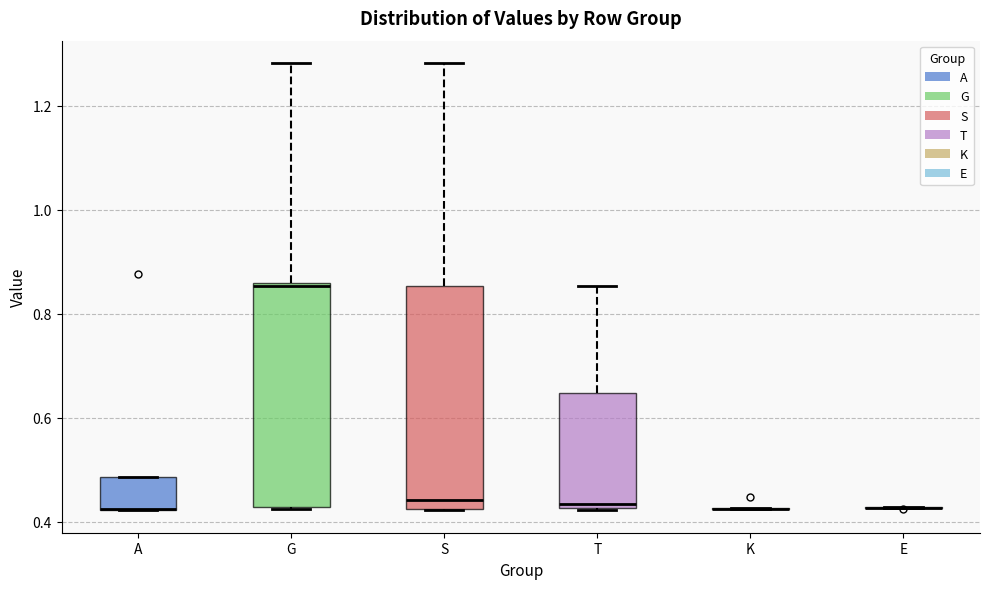

Reading left to right, read every box against the y-axis: the position of its median line, the range the box covers, and the ends of its whiskers. The values are not printed on the chart, so give them approximately, as read against the axis.

A: median 0.42 (drawn on the box's lower edge), box 0.42 to 0.48, whiskers 0.42 to 0.48
G: median 0.86 (just below the box's upper edge), box 0.42 to 0.86, whiskers 0.42 to 1.28
S: median 0.44, box 0.42 to 0.86, whiskers 0.42 to 1.28
T: median 0.44, box 0.42 to 0.64, whiskers 0.42 to 0.86
K: box collapsed to a line at 0.42, whiskers 0.42 to 0.42
E: box collapsed to a line at 0.42, whiskers 0.42 to 0.42